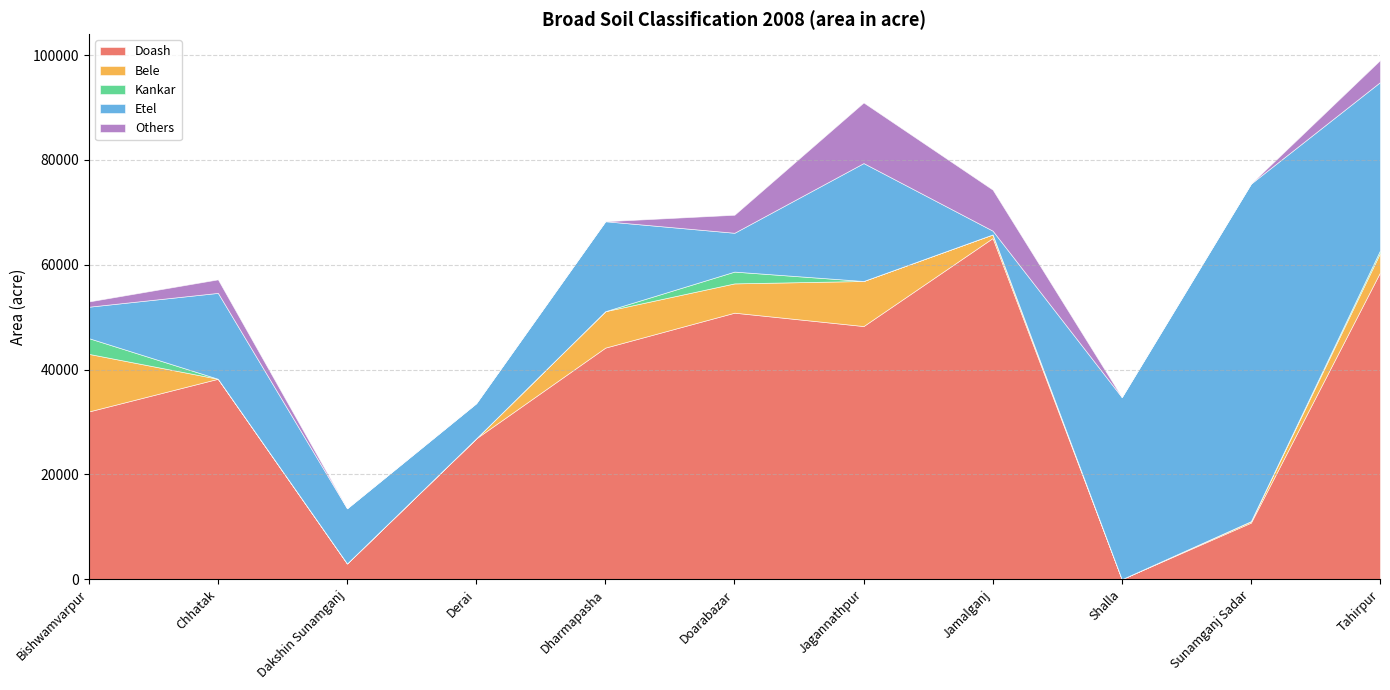

True or false: Bele and Doash cross at least once.

False